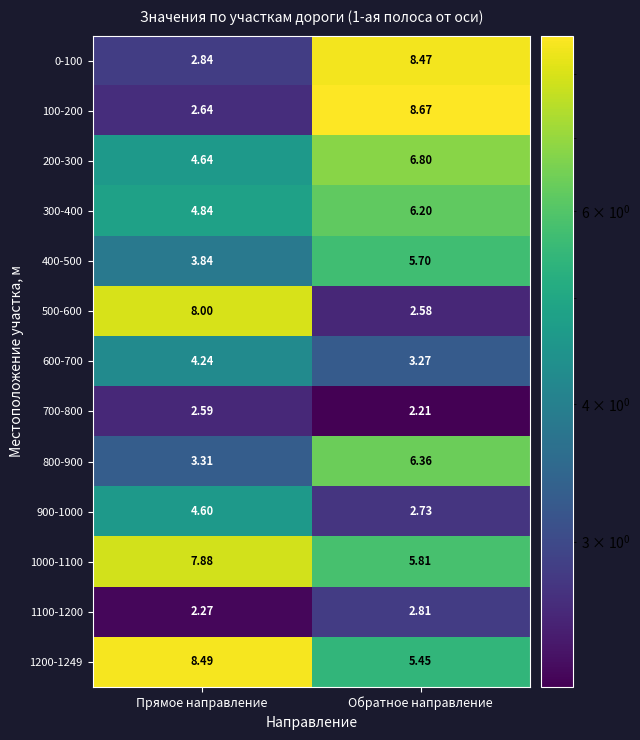

Where is 800-900 nearest to the value 4?

Прямое направление